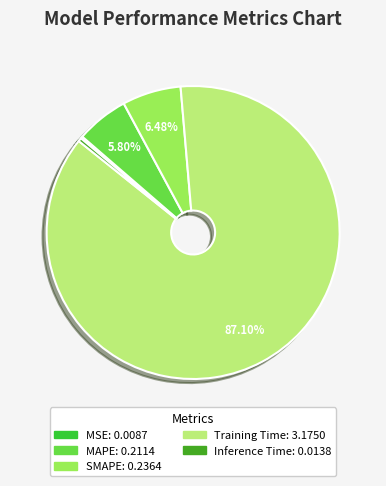

What is the largest slice in the pie chart?

Training Time